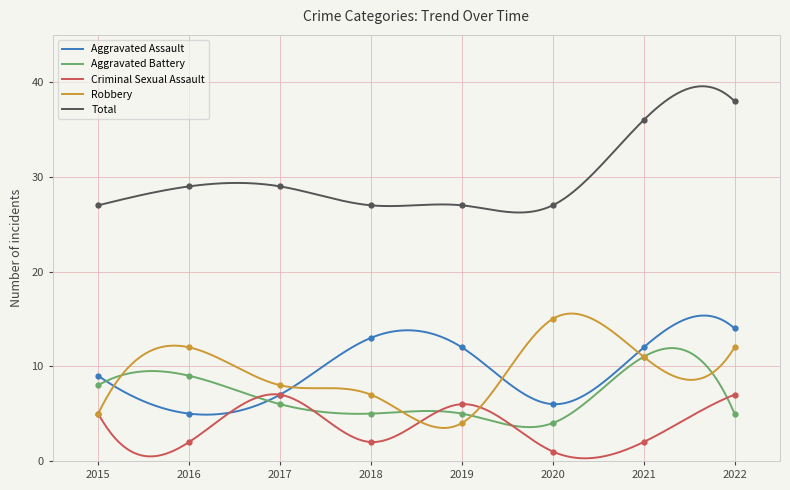

Rank the series at 2018 from highest to lowest value.

Total, Aggravated Assault, Robbery, Aggravated Battery, Criminal Sexual Assault